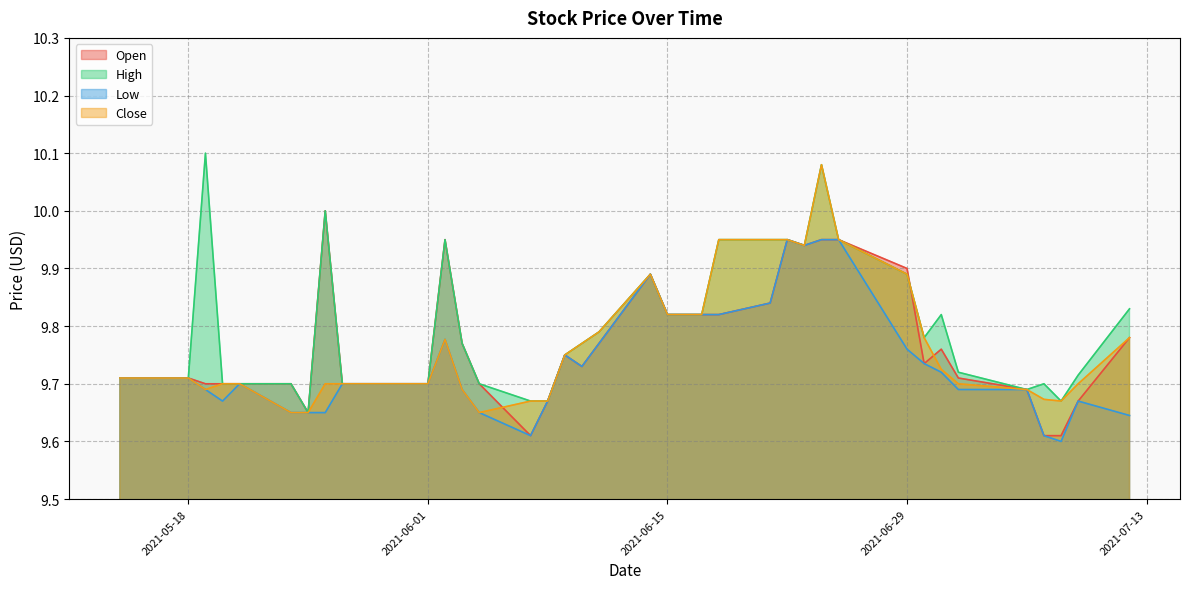

List the labels in order of Open value, largest first.

2021-05-26, 2021-06-02, 2021-06-22, 2021-06-24, 2021-06-25, 2021-06-23, 2021-06-29, 2021-06-14, 2021-06-21, 2021-06-15, 2021-06-16, 2021-06-17, 2021-06-18, 2021-07-12, 2021-06-03, 2021-06-11, 2021-07-01, 2021-06-09, 2021-06-30, 2021-06-10, 2021-05-14, 2021-05-17, 2021-05-18, 2021-07-02, 2021-05-19, 2021-05-20, 2021-05-21, 2021-05-24, 2021-05-27, 2021-05-28, 2021-06-01, 2021-06-04, 2021-07-06, 2021-06-08, 2021-07-09, 2021-05-25, 2021-06-07, 2021-07-07, 2021-07-08